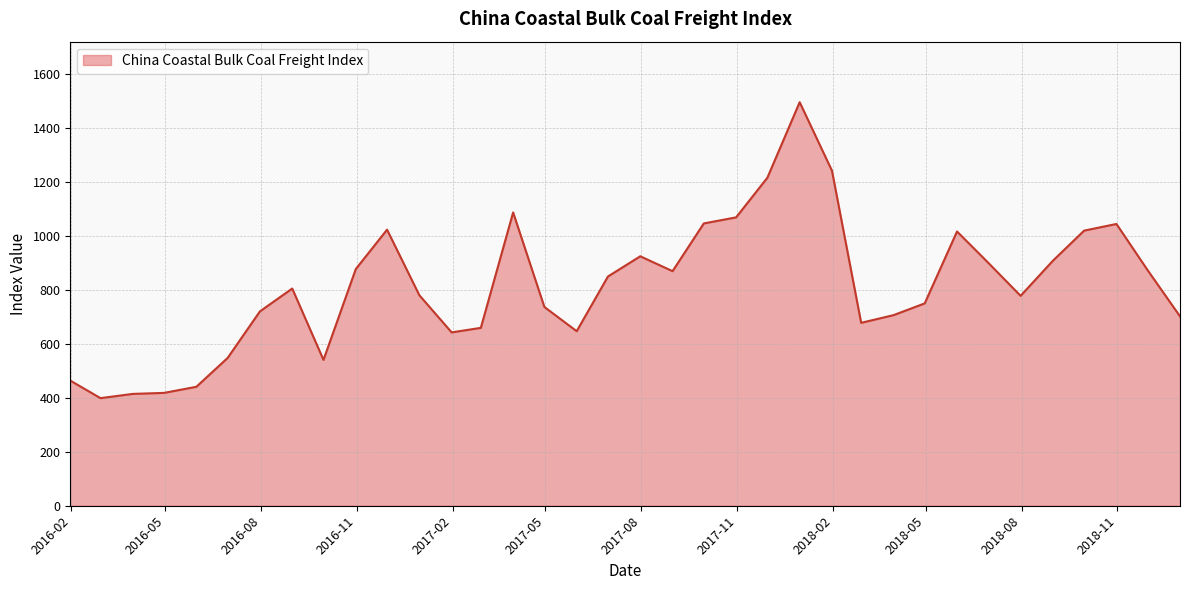

What is the difference between the maximum and minimum values?

1096.9